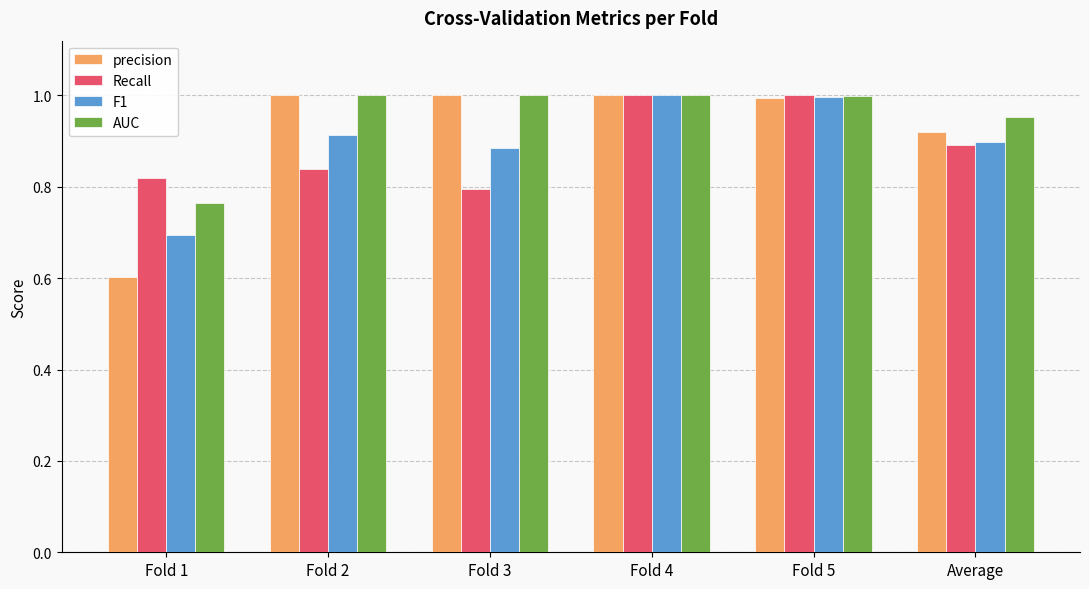

Count the number of data series in this chart.

4